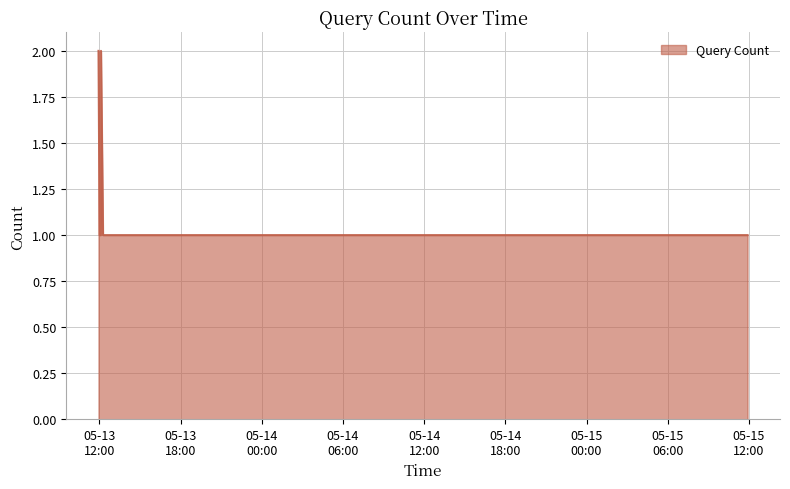

Reading right to left, extract all data points from this chart.

1	1	2	1	1	1	1	2